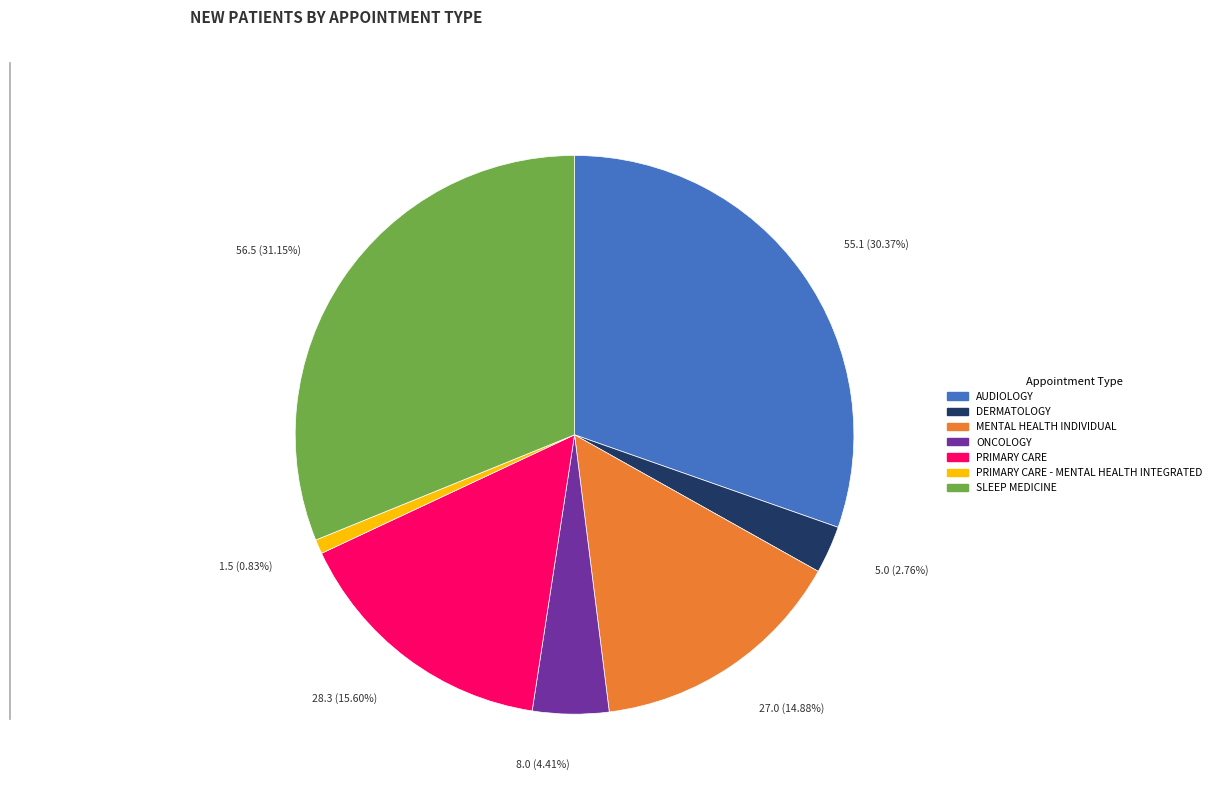

How many slices are in this pie chart?

7